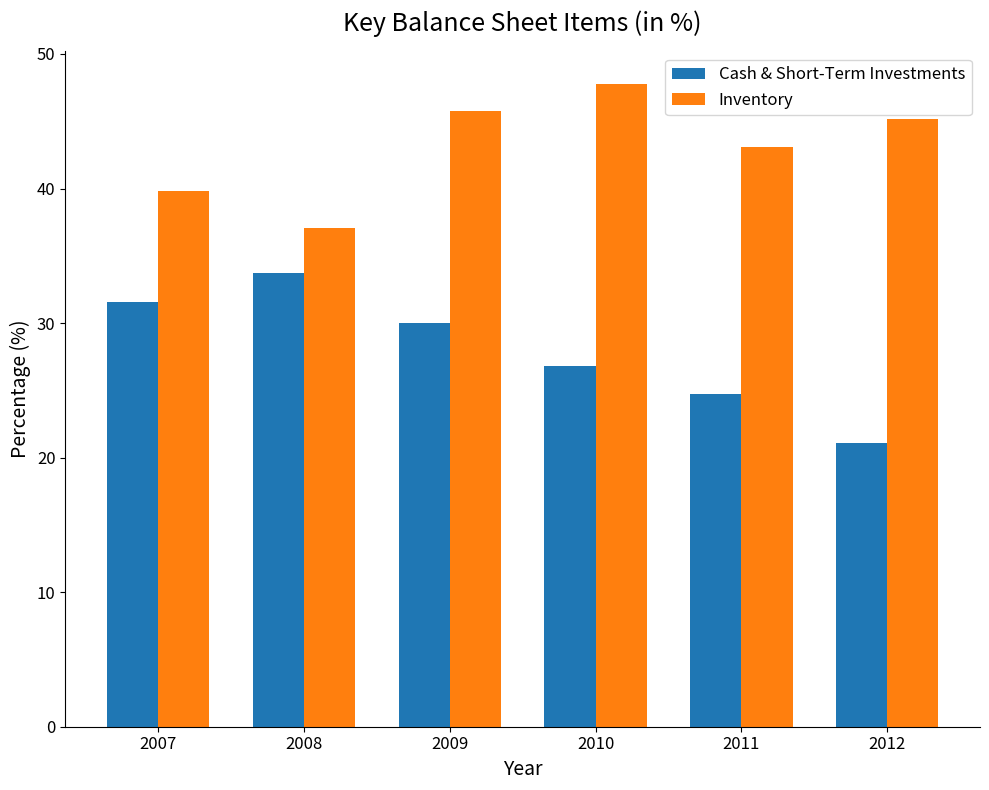

How many categories are shown in the chart?

6